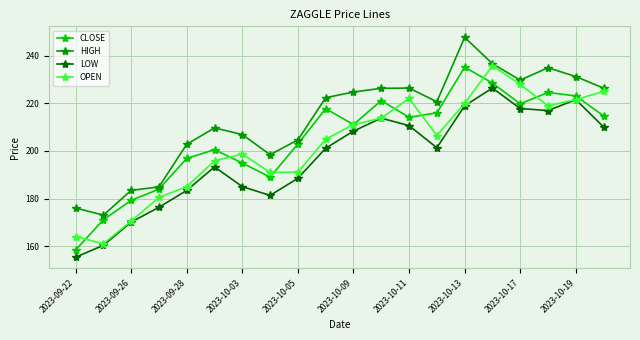

What is the value of the HIGH point at the 3rd from the left?

183.4